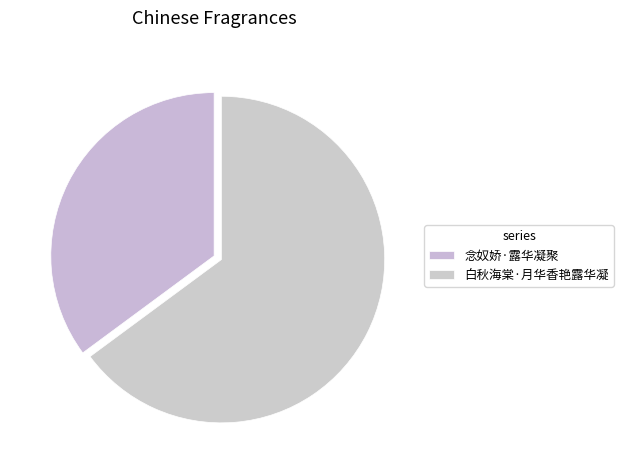

Between 念奴娇·露华凝聚 and 白秋海棠·月华香艳露华凝, which is larger?

白秋海棠·月华香艳露华凝